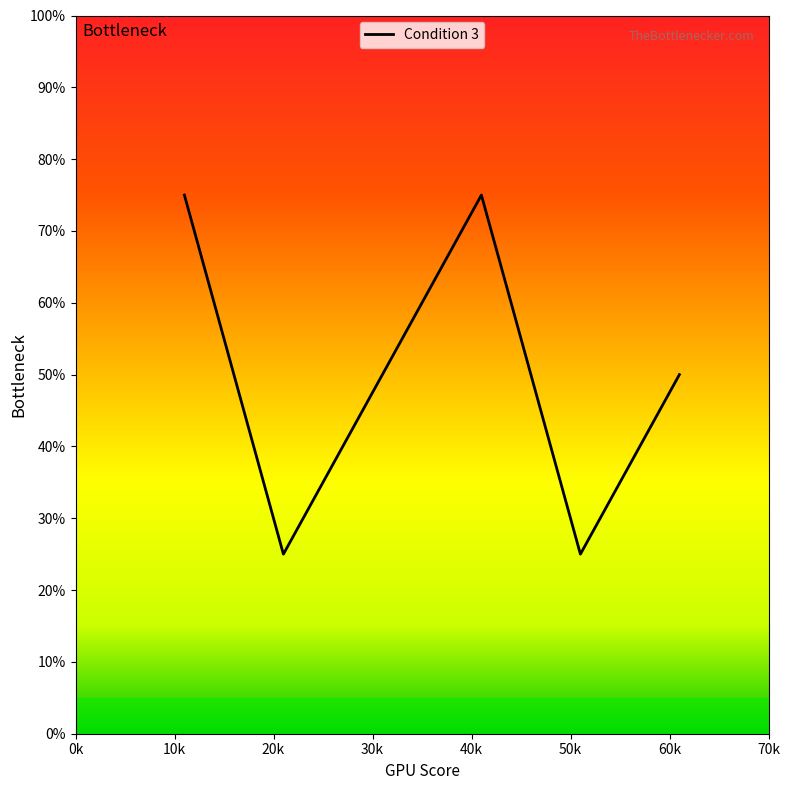

What is the sum of all values?

300